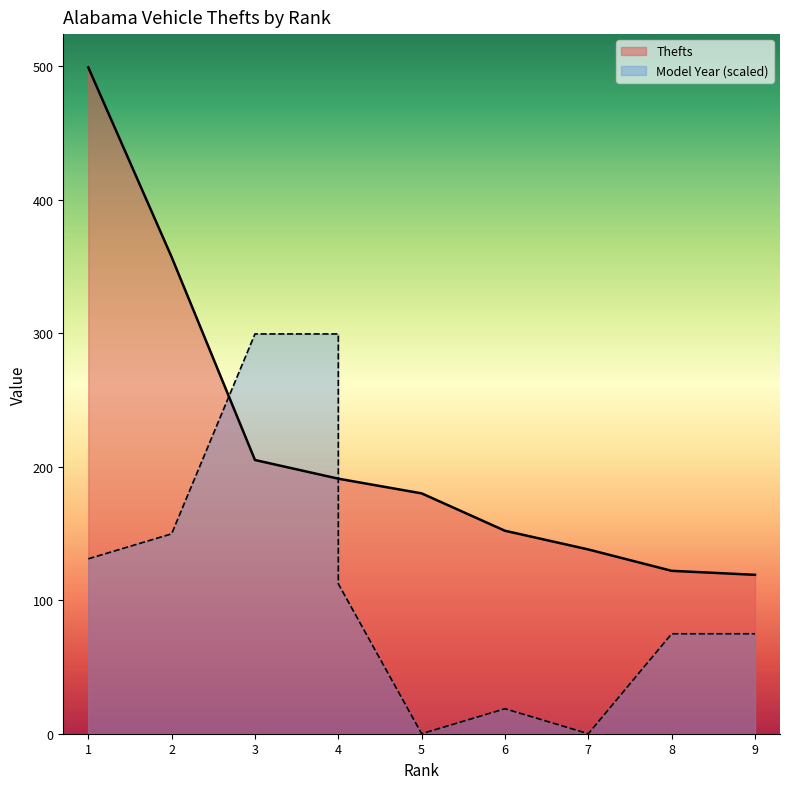

Read the Thefts value at 6.

152.0